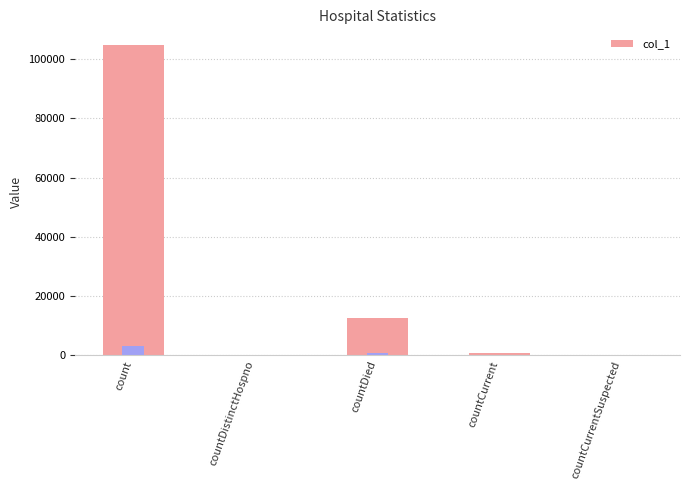

Reading right to left, list all the values displayed in this chart.

0	788	12613	0	104913